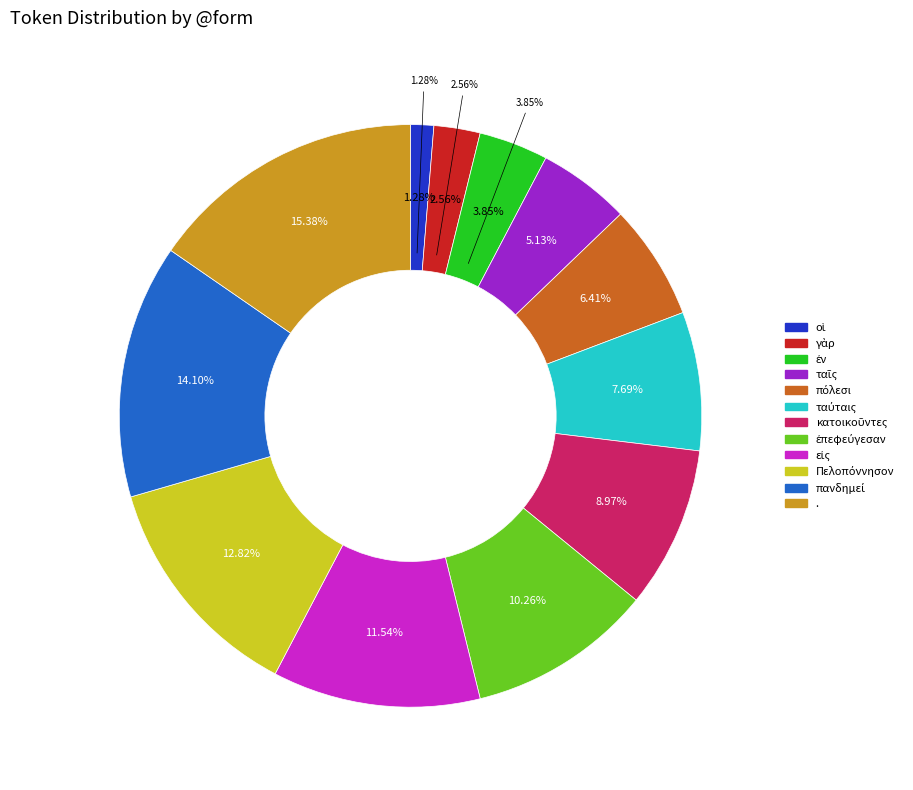

What is the smallest slice in the pie chart?

οἱ